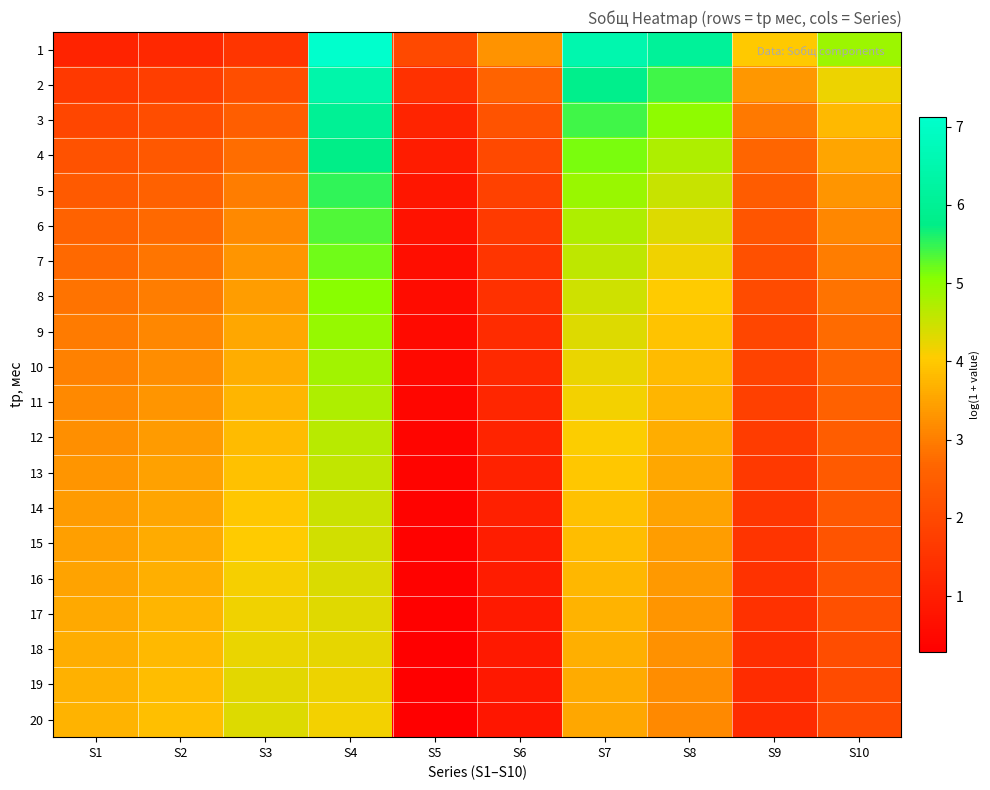

Reading right to left, what are all the values shown in this chart?

1: S10=4.9	S9=4.0	S8=6.1	S7=6.5	S6=3.3	S5=2.0	S4=7.1	S3=1.6	S2=1.2	S1=1.1
2: S10=4.2	S9=3.3	S8=5.4	S7=5.8	S6=2.6	S5=1.4	S4=6.4	S3=2.1	S2=1.8	S1=1.6
3: S10=3.8	S9=2.9	S8=5.0	S7=5.4	S6=2.3	S5=1.1	S4=6.0	S3=2.5	S2=2.1	S1=2.0
4: S10=3.5	S9=2.7	S8=4.7	S7=5.1	S6=2.0	S5=1.0	S4=5.7	S3=2.8	S2=2.4	S1=2.2
5: S10=3.3	S9=2.5	S8=4.5	S7=4.9	S6=1.8	S5=0.8	S4=5.5	S3=3.0	S2=2.6	S1=2.4
6: S10=3.1	S9=2.3	S8=4.3	S7=4.7	S6=1.7	S5=0.7	S4=5.3	S3=3.2	S2=2.7	S1=2.6
7: S10=3.0	S9=2.2	S8=4.2	S7=4.6	S6=1.5	S5=0.7	S4=5.2	S3=3.3	S2=2.9	S1=2.7
8: S10=2.9	S9=2.1	S8=4.0	S7=4.5	S6=1.4	S5=0.6	S4=5.1	S3=3.4	S2=3.0	S1=2.8
9: S10=2.7	S9=1.9	S8=3.9	S7=4.3	S6=1.3	S5=0.5	S4=4.9	S3=3.5	S2=3.1	S1=3.0
10: S10=2.7	S9=1.9	S8=3.8	S7=4.2	S6=1.3	S5=0.5	S4=4.8	S3=3.6	S2=3.2	S1=3.1
11: S10=2.6	S9=1.8	S8=3.7	S7=4.1	S6=1.2	S5=0.5	S4=4.7	S3=3.7	S2=3.3	S1=3.2
12: S10=2.5	S9=1.7	S8=3.6	S7=4.1	S6=1.1	S5=0.4	S4=4.7	S3=3.8	S2=3.4	S1=3.2
13: S10=2.4	S9=1.6	S8=3.6	S7=4.0	S6=1.1	S5=0.4	S4=4.6	S3=3.9	S2=3.5	S1=3.3
14: S10=2.3	S9=1.6	S8=3.5	S7=3.9	S6=1.0	S5=0.4	S4=4.5	S3=4.0	S2=3.5	S1=3.4
15: S10=2.3	S9=1.5	S8=3.4	S7=3.8	S6=1.0	S5=0.4	S4=4.4	S3=4.0	S2=3.6	S1=3.4
16: S10=2.2	S9=1.5	S8=3.4	S7=3.8	S6=1.0	S5=0.3	S4=4.4	S3=4.1	S2=3.7	S1=3.5
17: S10=2.2	S9=1.4	S8=3.3	S7=3.7	S6=0.9	S5=0.3	S4=4.3	S3=4.2	S2=3.7	S1=3.6
18: S10=2.1	S9=1.4	S8=3.3	S7=3.7	S6=0.9	S5=0.3	S4=4.3	S3=4.2	S2=3.8	S1=3.6
19: S10=2.1	S9=1.3	S8=3.2	S7=3.6	S6=0.9	S5=0.3	S4=4.2	S3=4.3	S2=3.8	S1=3.7
20: S10=2.0	S9=1.3	S8=3.2	S7=3.6	S6=0.8	S5=0.3	S4=4.1	S3=4.3	S2=3.9	S1=3.7